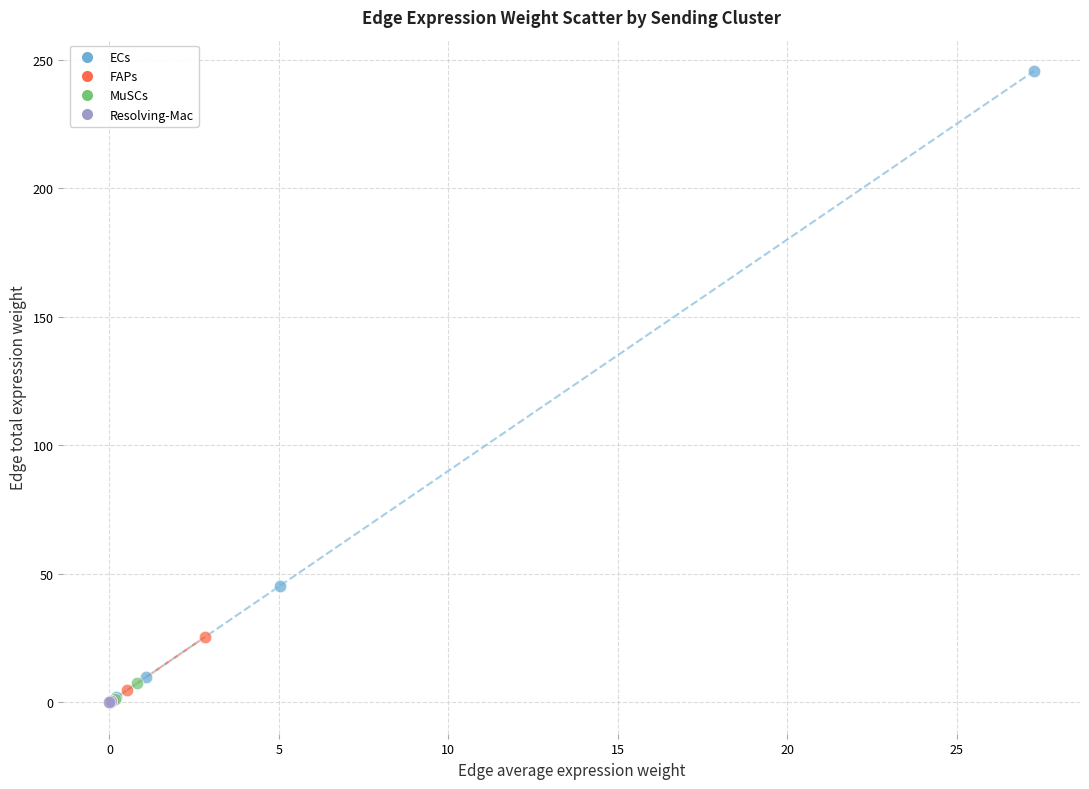

Which series contains the highest Y value?

ECs